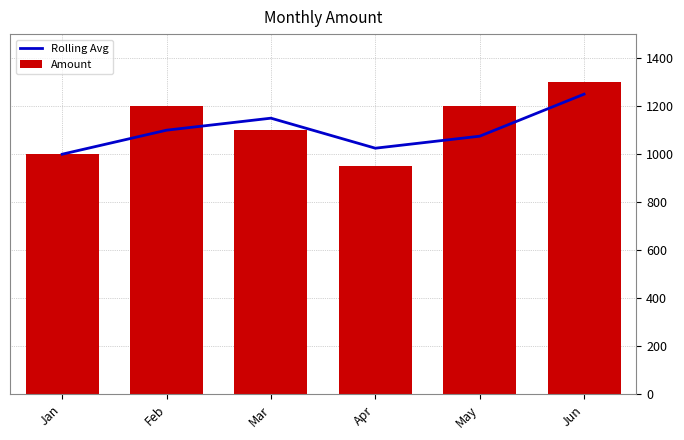

What is the total value across all series at Jun?

2550